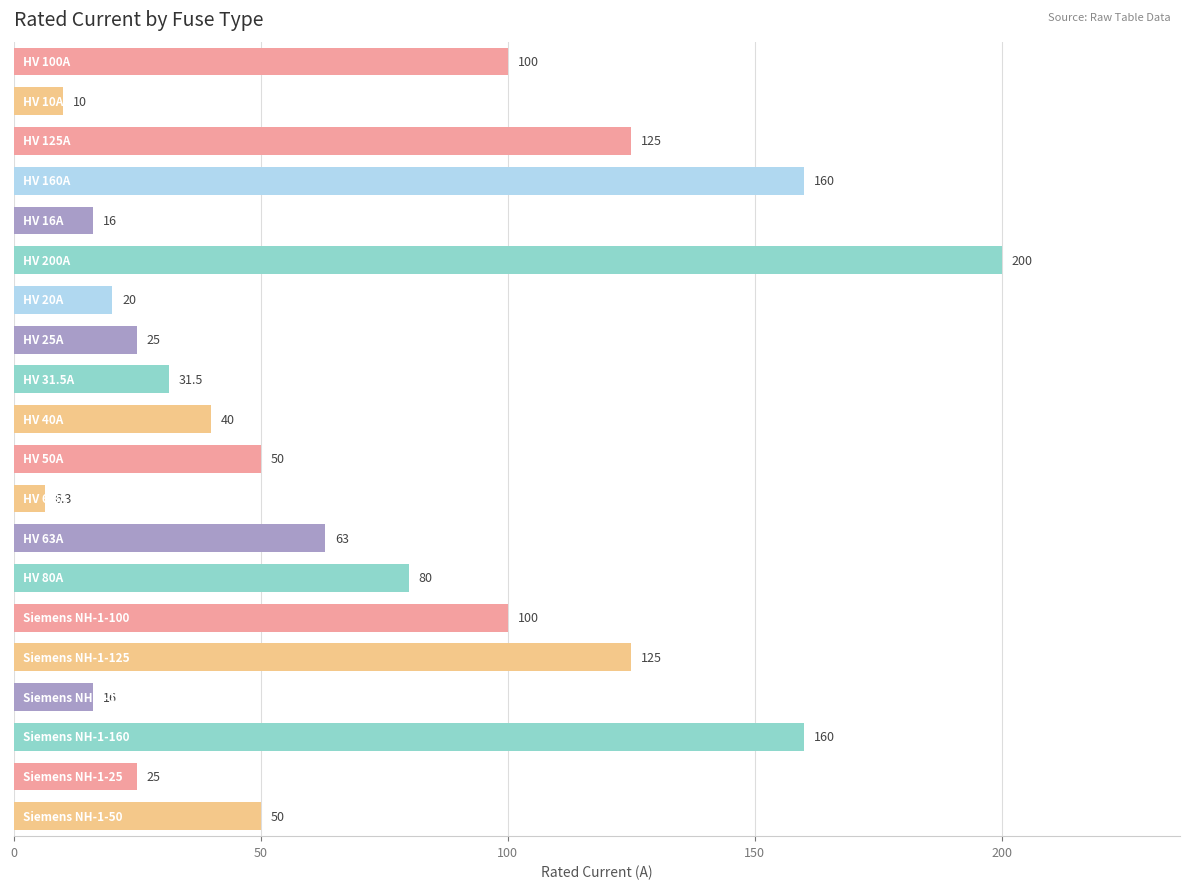

What is the smallest value displayed?

6.3